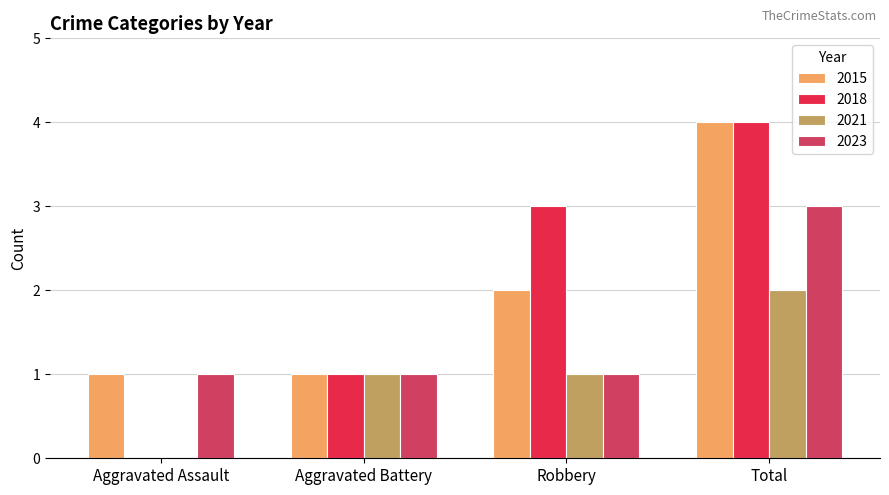

How many categories are shown in the chart?

4